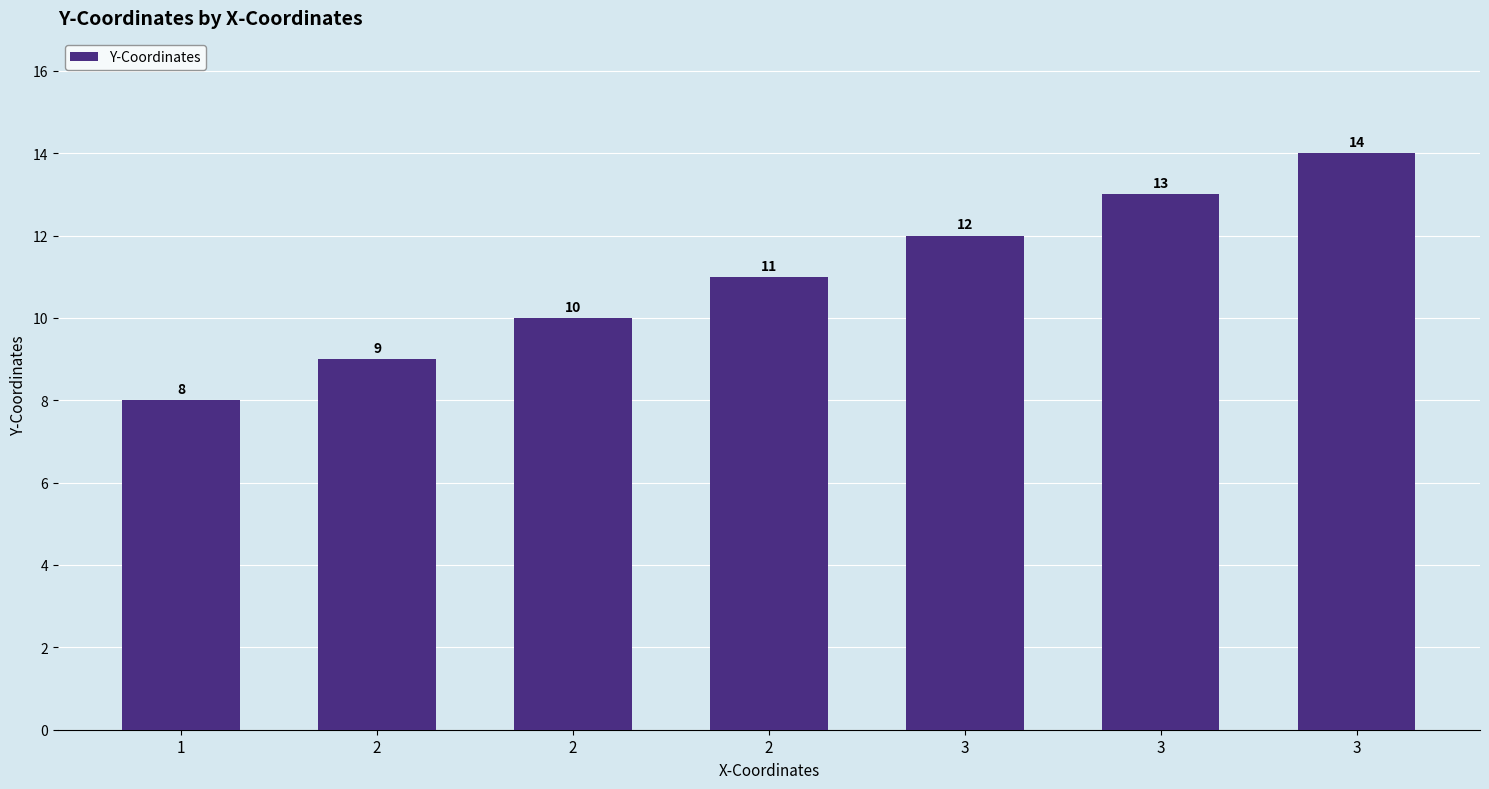

How many categories are shown in the chart?

7